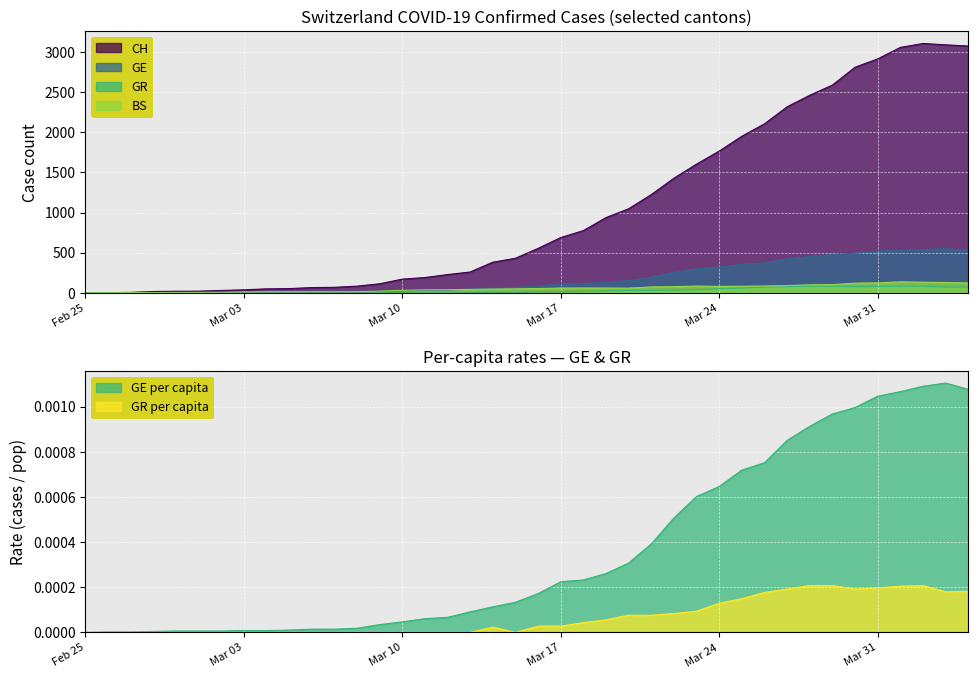

How many lines are shown in the chart?

6